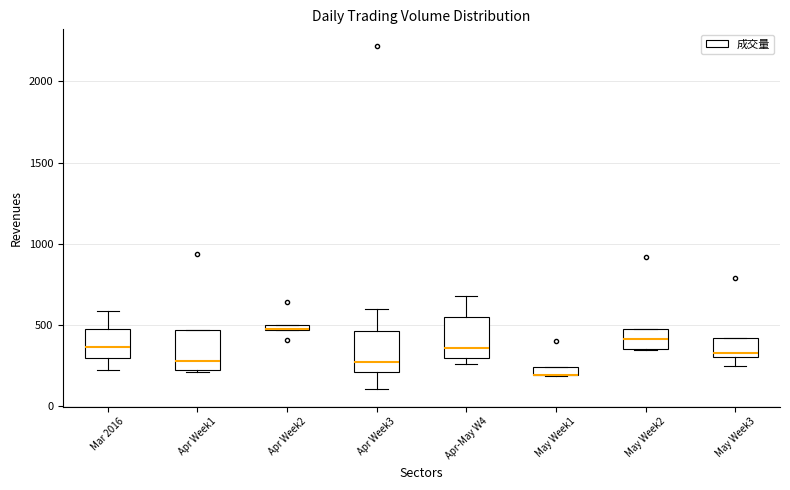

Where is the upper edge of the box for Apr-May W4 on the y-axis? The values are not printed on the chart, so give them approximately, as read against the axis.

550